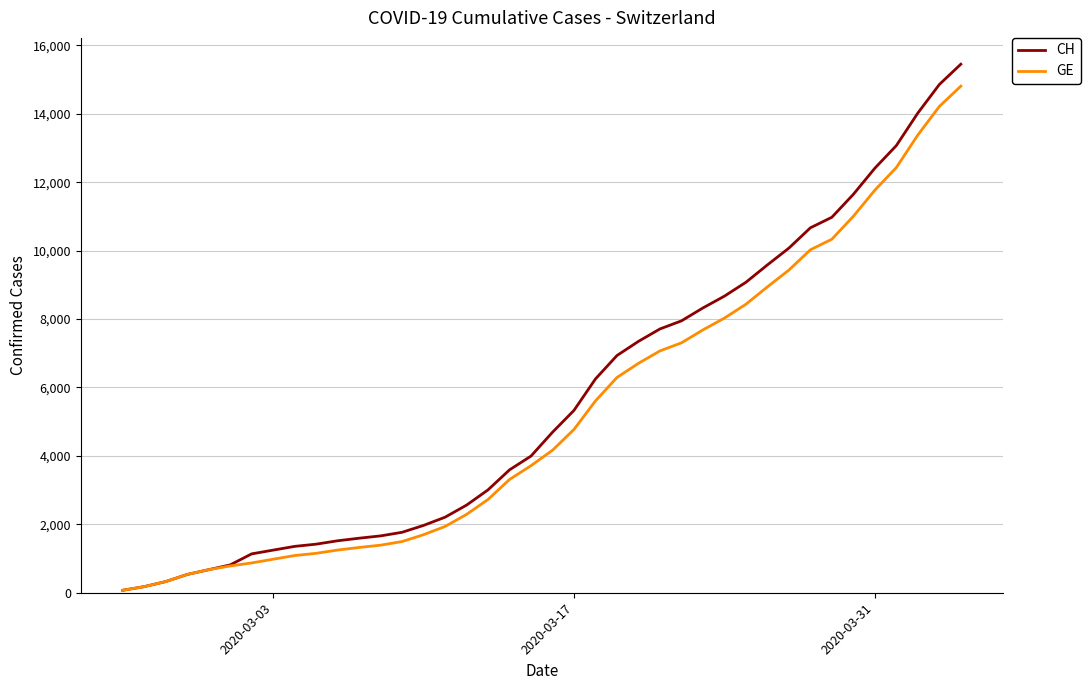

Which series has the largest range (max minus min)?

CH